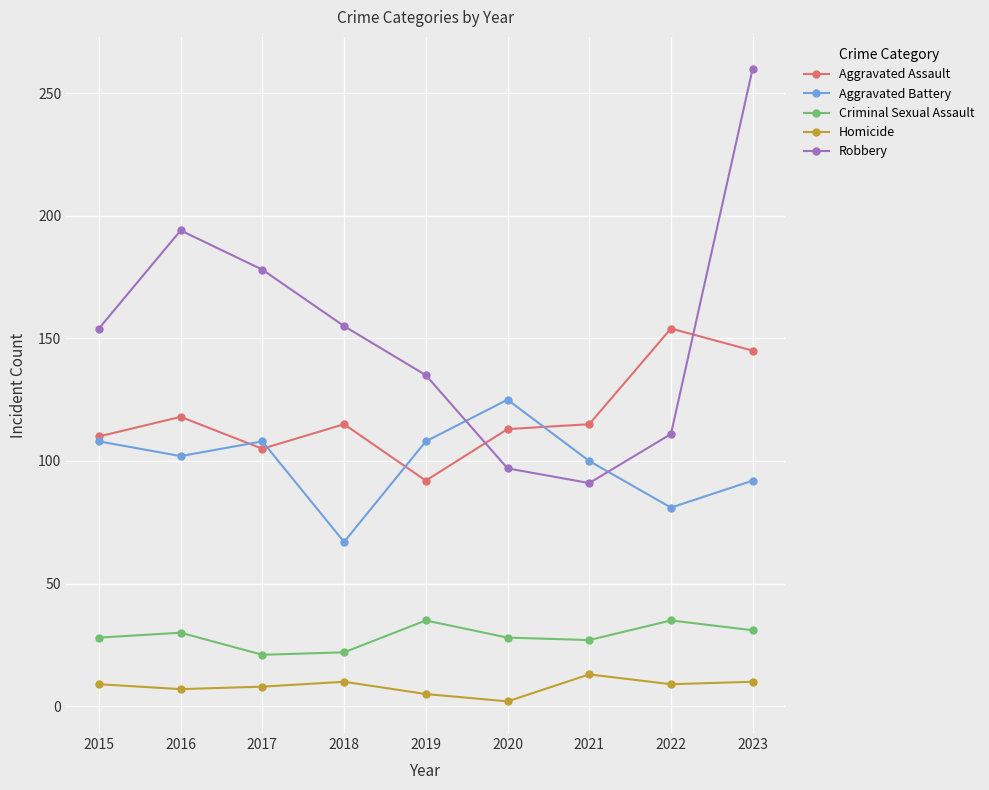

List the series in order of their peak value, highest first.

Robbery, Aggravated Assault, Aggravated Battery, Criminal Sexual Assault, Homicide